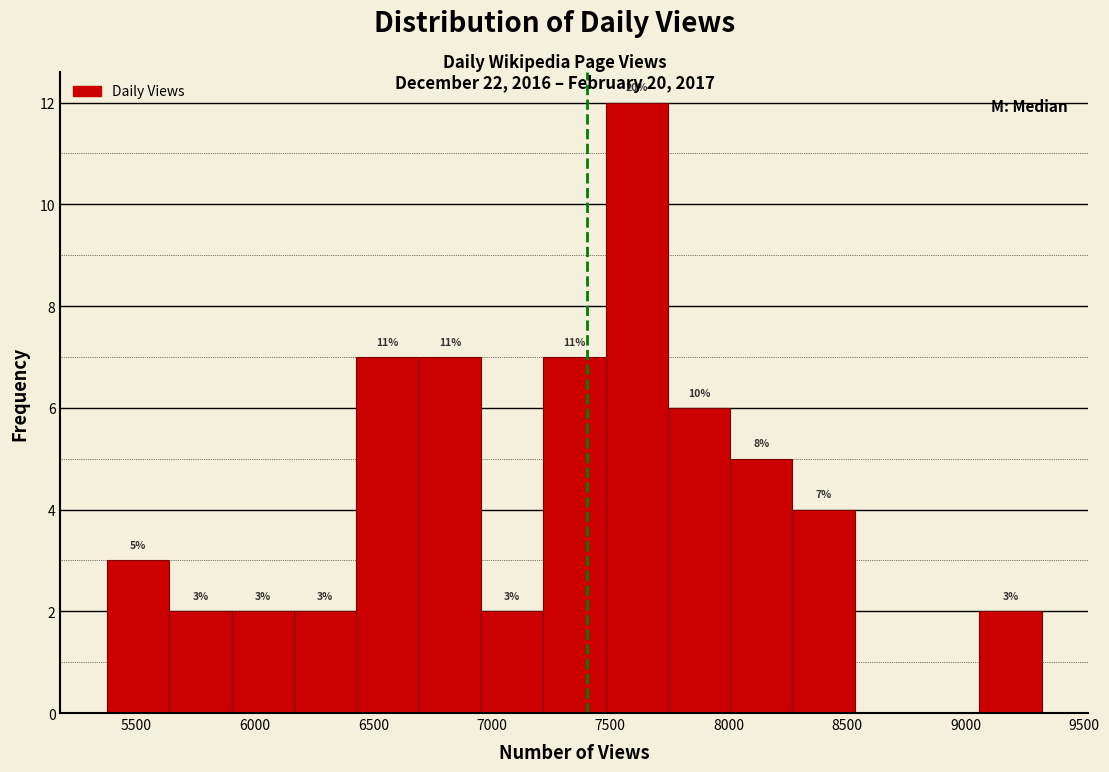

Over which range of the x-axis is the bar tallest?

7500 to 7750